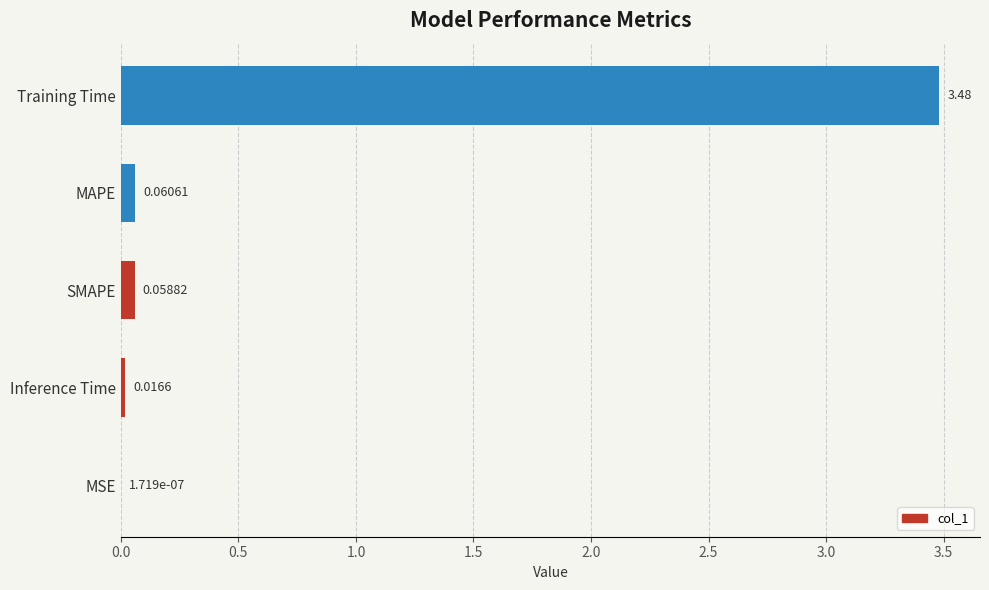

What is the average value?

0.7